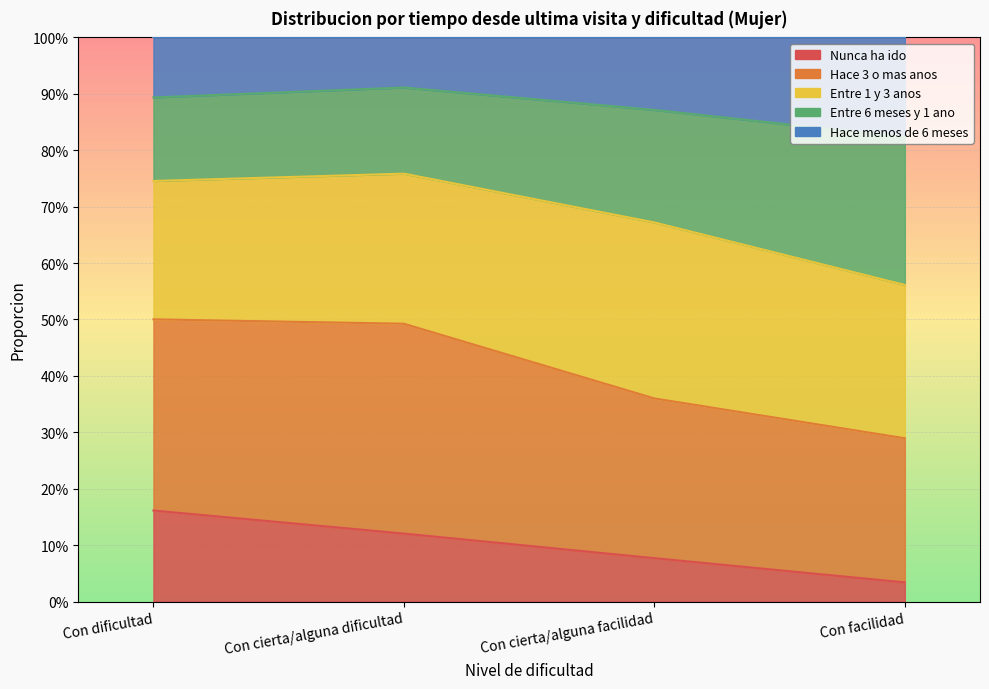

True or false: Nunca ha ido has a value of 0.1 at Con cierta/alguna dificultad.

True